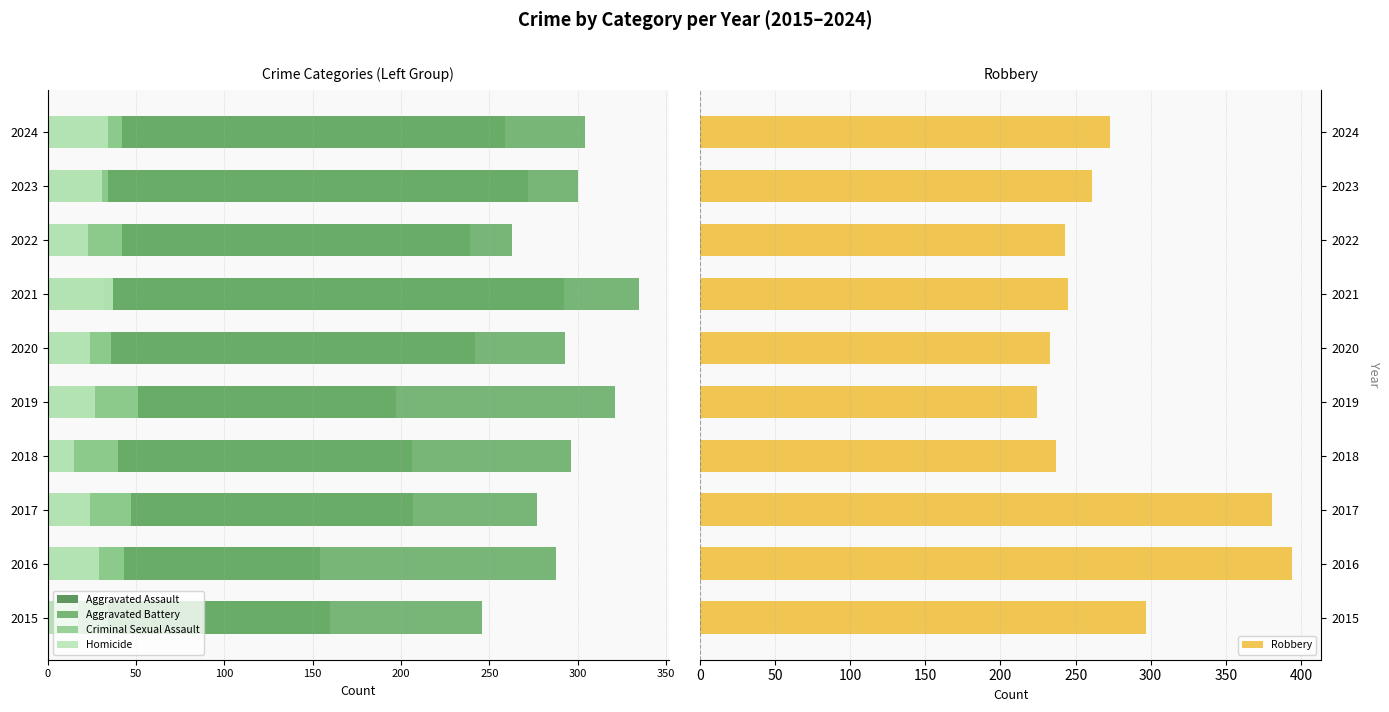

Which category has the lowest value in the Robbery series?

2019